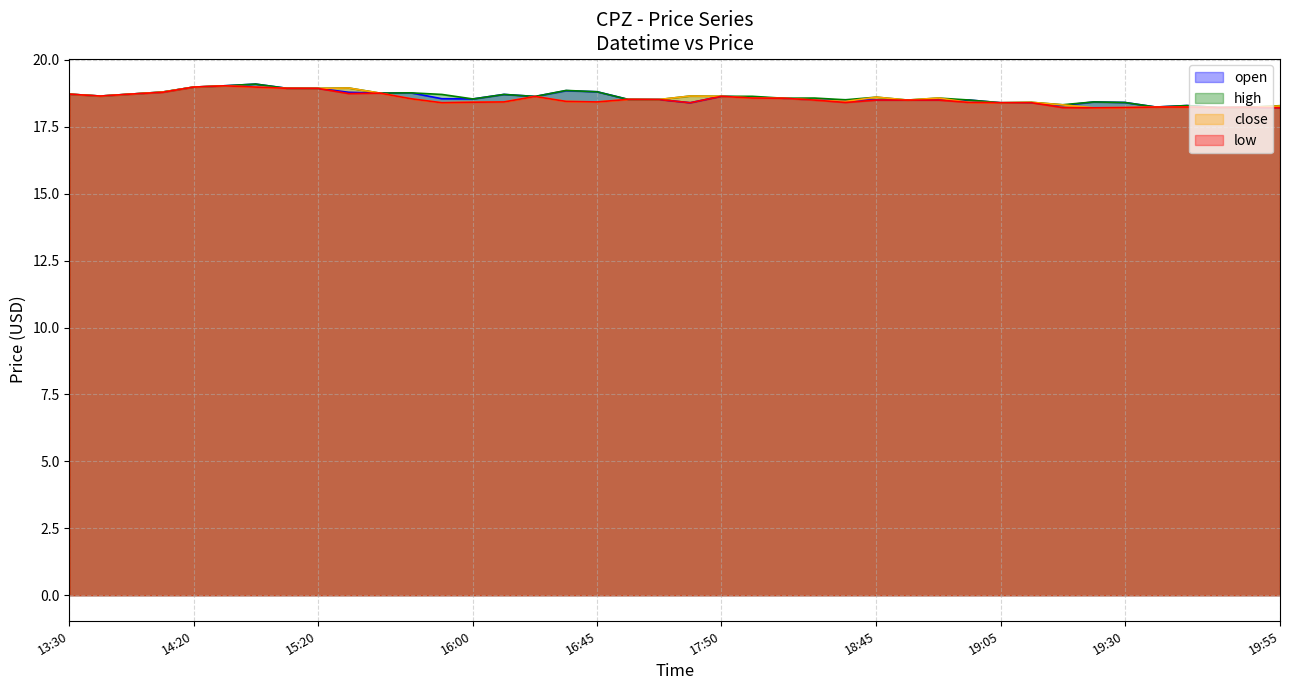

What is the difference between the maximum and second lowest values in the open series?

0.9